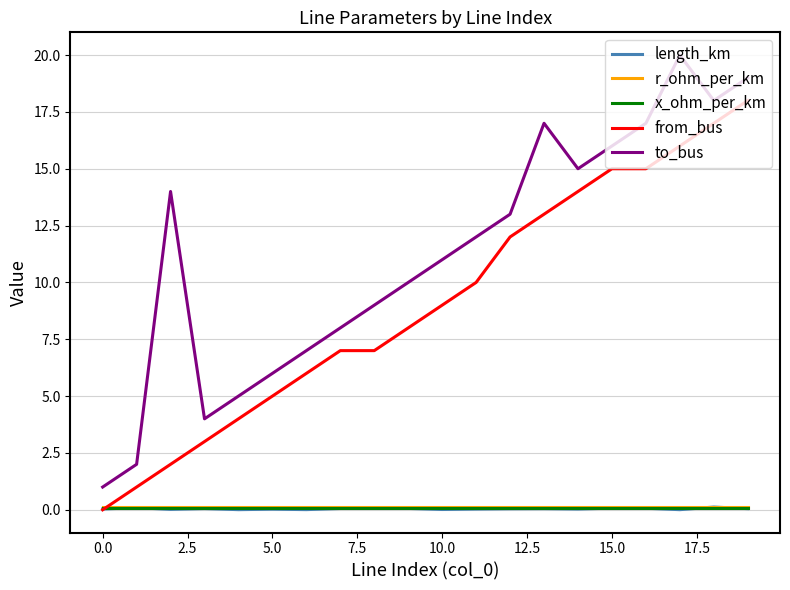

True or false: x_ohm_per_km and to_bus cross at least once.

False